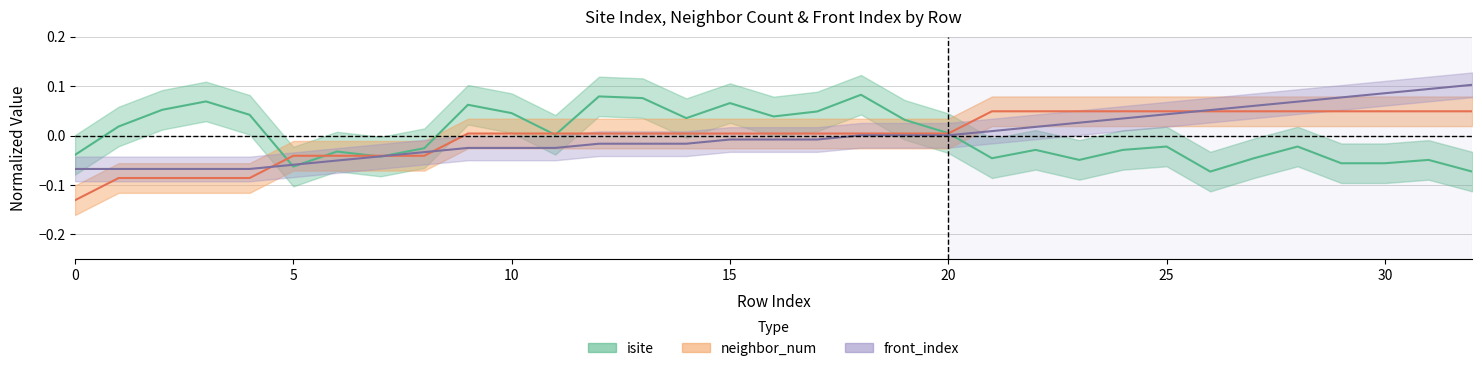

Reading right to left, what are all the values shown in this chart?

isite: -0.1	-0.0	-0.1	-0.1	-0.0	-0.0	-0.1	-0.0	-0.0	-0.0	-0.0	-0.0	0.0	0.0	0.1	0.0	0.0	0.1	0.0	0.1	0.1	0.0	0.0	0.1	-0.0	-0.0	-0.0	-0.1	0.0	0.1	0.1	0.0	-0.0
neighbor_num: 0.0	0.0	0.0	0.0	0.0	0.0	0.0	0.0	0.0	0.0	0.0	0.0	0.0	0.0	0.0	0.0	0.0	0.0	0.0	0.0	0.0	0.0	0.0	0.0	-0.0	-0.0	-0.0	-0.0	-0.1	-0.1	-0.1	-0.1	-0.1
front_index: 0.1	0.1	0.1	0.1	0.1	0.1	0.1	0.0	0.0	0.0	0.0	0.0	0.0	0.0	0.0	-0.0	-0.0	-0.0	-0.0	-0.0	-0.0	-0.0	-0.0	-0.0	-0.0	-0.0	-0.1	-0.1	-0.1	-0.1	-0.1	-0.1	-0.1